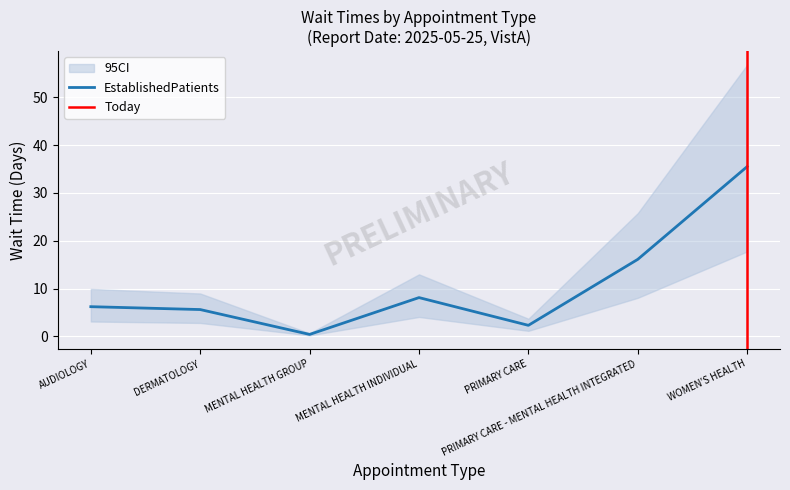

List the labels in order of value, largest first.

WOMEN'S HEALTH, PRIMARY CARE - MENTAL HEALTH INTEGRATED, MENTAL HEALTH INDIVIDUAL, AUDIOLOGY, DERMATOLOGY, PRIMARY CARE, MENTAL HEALTH GROUP